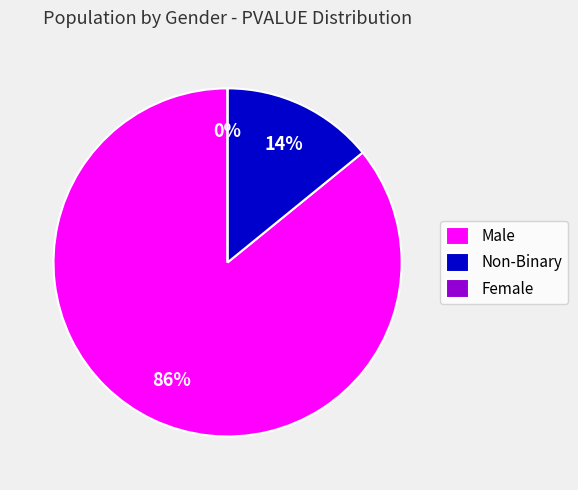

Count the number of slices in the pie.

3